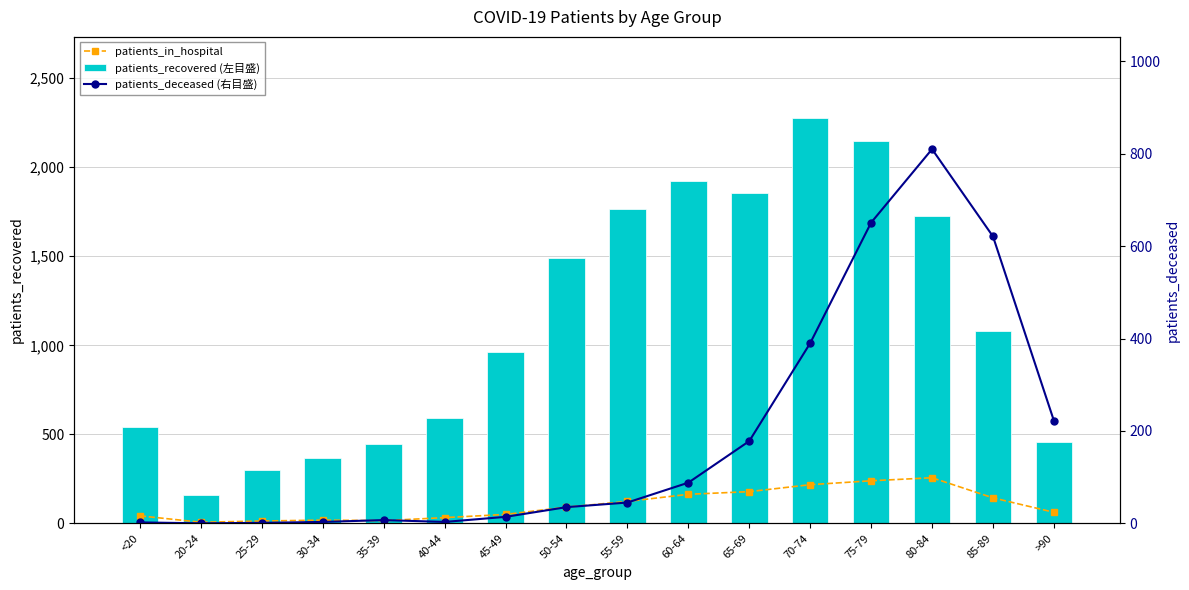

Reading left to right, list all the values displayed in this chart.

patients_in_hospital: <20=42	20-24=6	25-29=13	30-34=18	35-39=15	40-44=32	45-49=50	50-54=91	55-59=123	60-64=163	65-69=178	70-74=217	75-79=239	80-84=256	85-89=143	>90=62
patients_recovered (左目盛): <20=542	20-24=160	25-29=302	30-34=367	35-39=446	40-44=589	45-49=962	50-54=1491	55-59=1765	60-64=1923	65-69=1857	70-74=2277	75-79=2150	80-84=1729	85-89=1080	>90=457
patients_deceased (右目盛): <20=2	20-24=0	25-29=1	30-34=3	35-39=7	40-44=3	45-49=14	50-54=35	55-59=45	60-64=88	65-69=178	70-74=390	75-79=651	80-84=810	85-89=621	>90=222